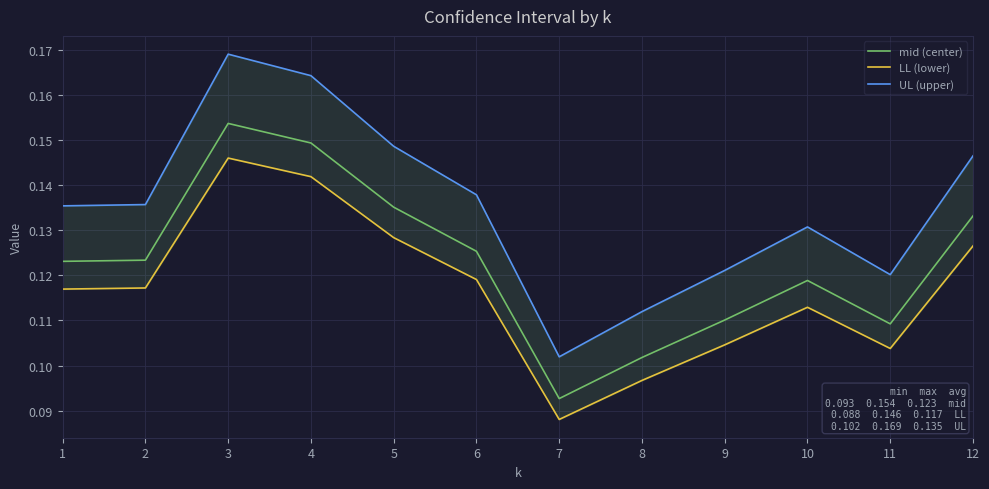

What is the value of the LL (lower) point at the 6th from the left?

0.1